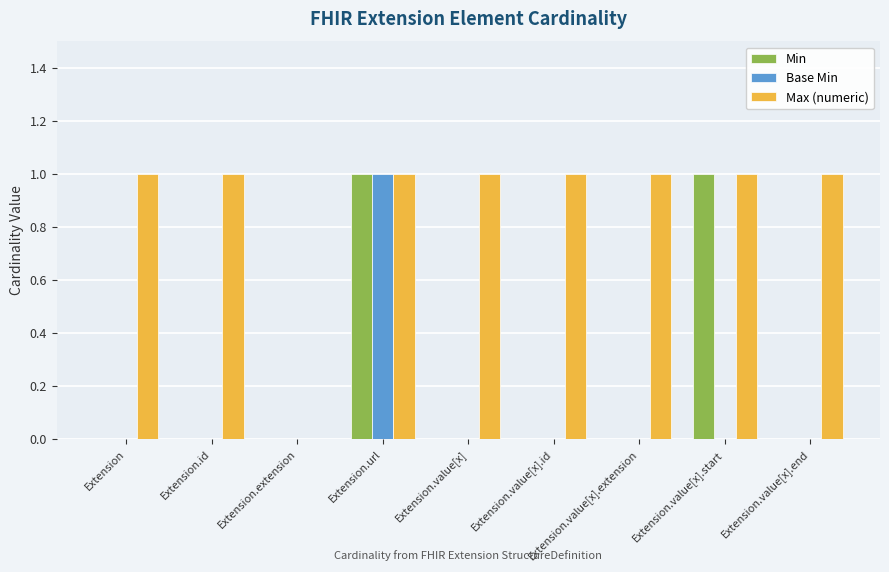

What is the sum of all Min values?

2